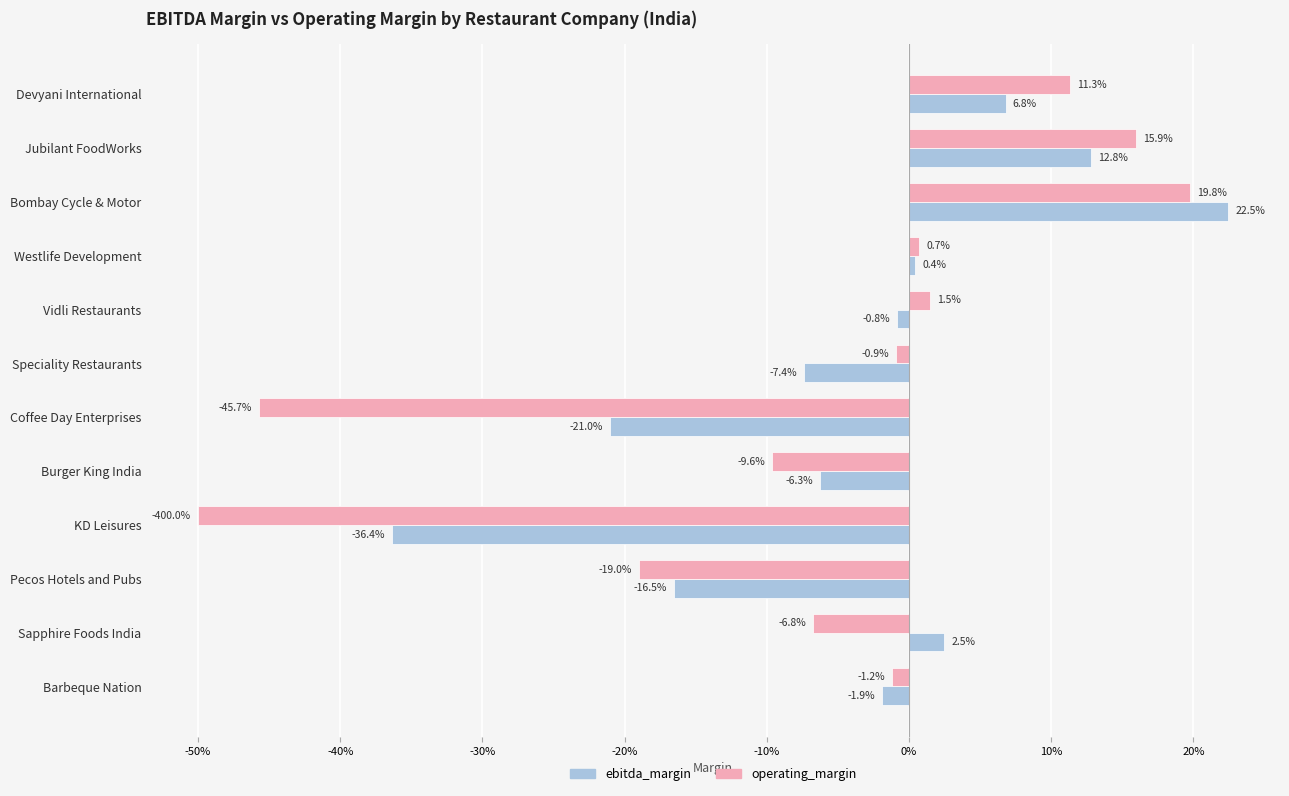

List the series in order of their peak value, lowest first.

operating_margin, ebitda_margin